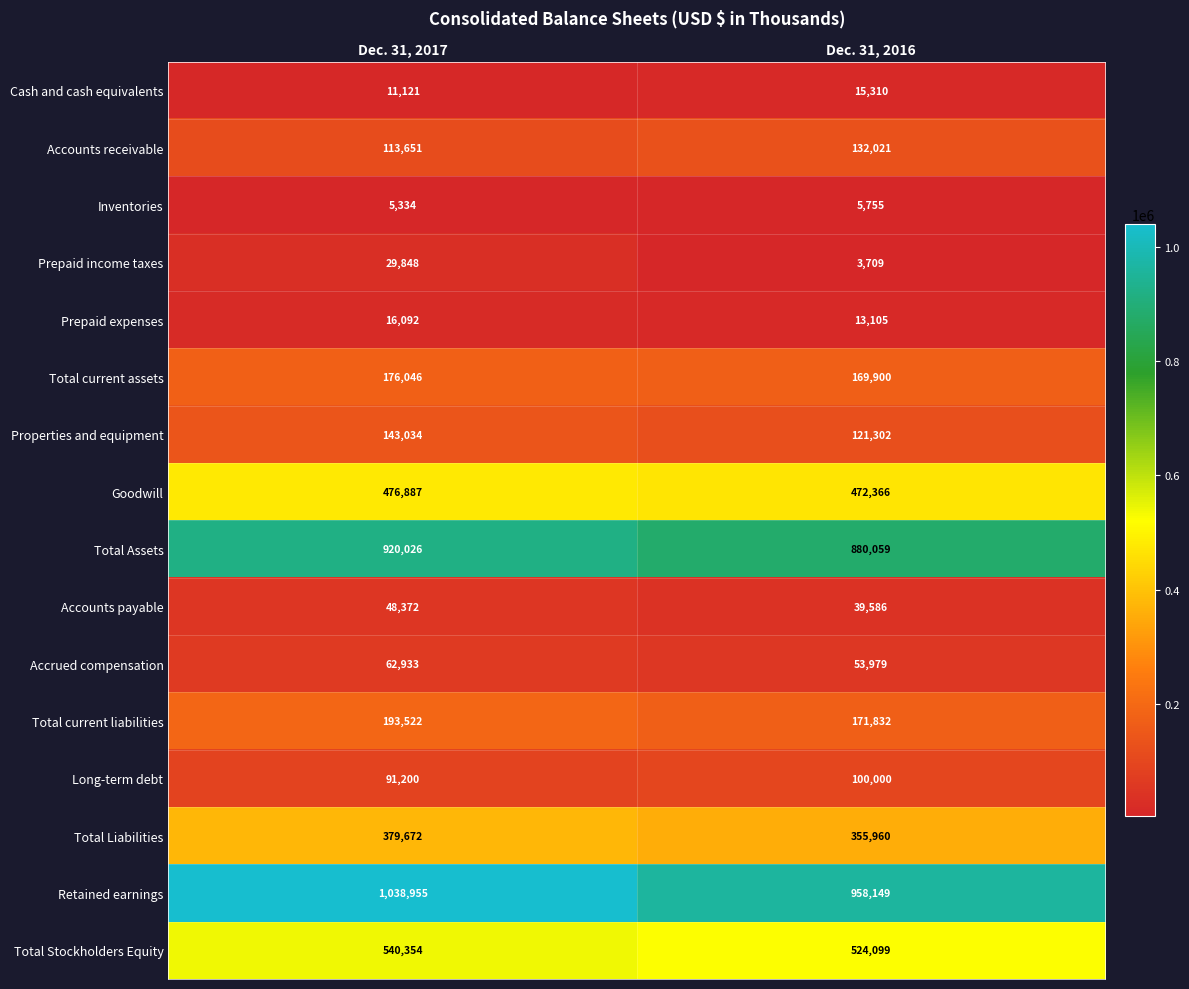

The value of Total Stockholders Equity at Dec. 31, 2017 is 954065. True or false?

False